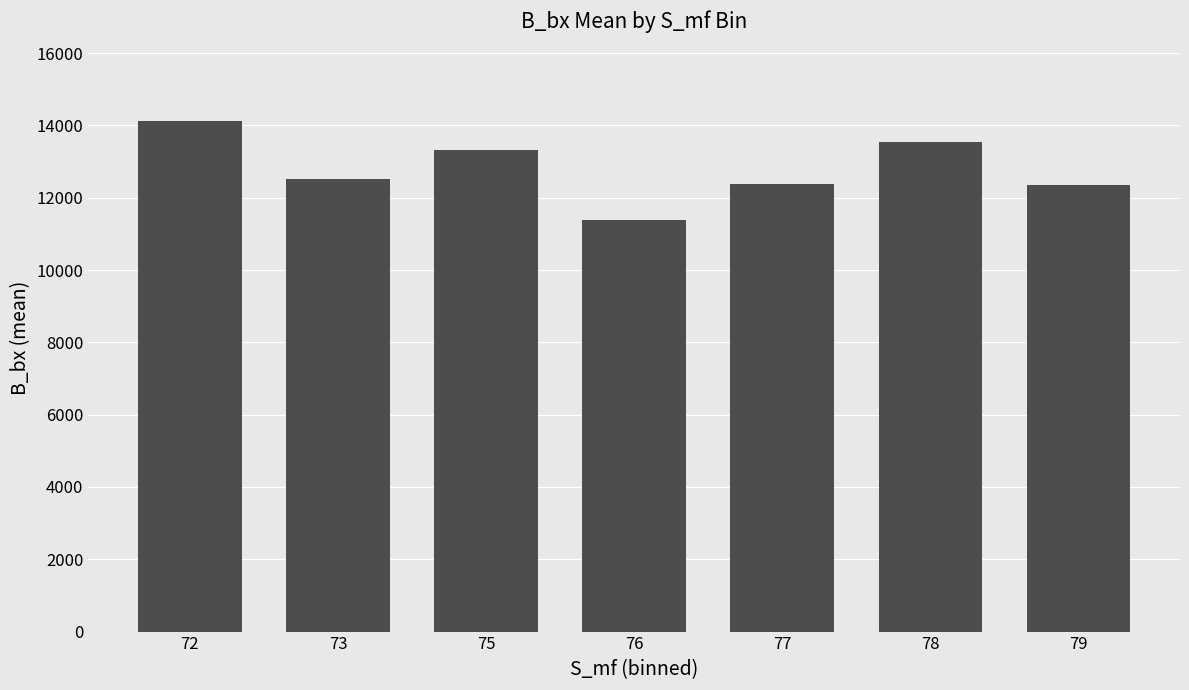

The chart shows a value of 13307.0 at 75. True or false?

True